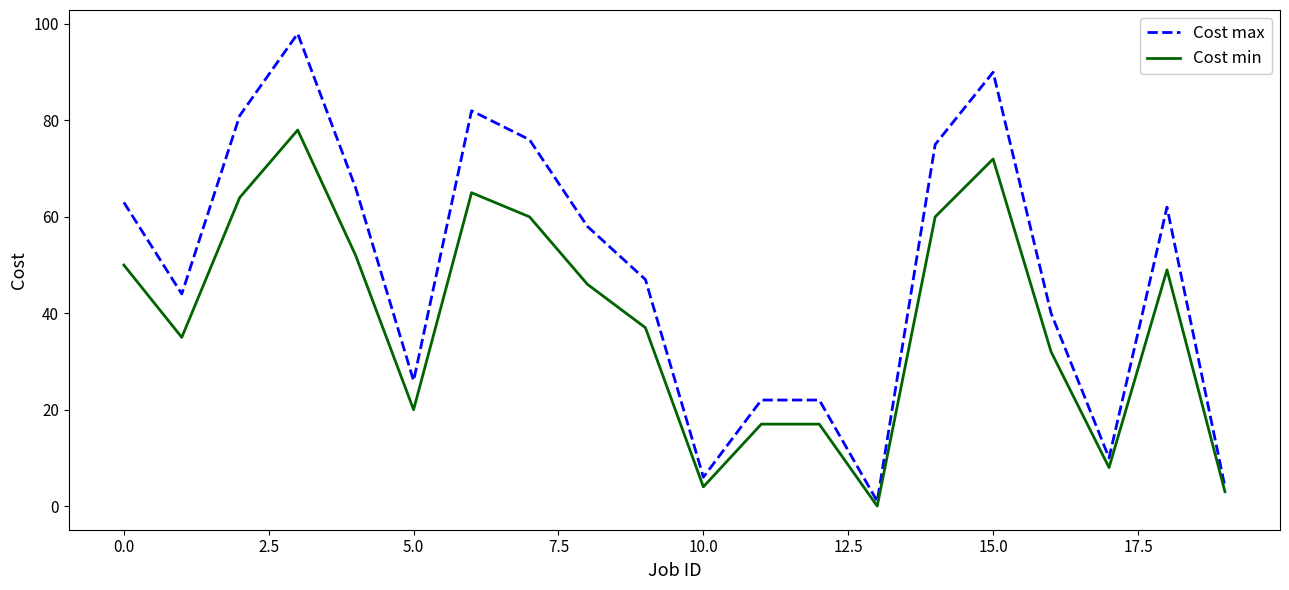

True or false: Cost max and Cost min intersect in this chart.

False